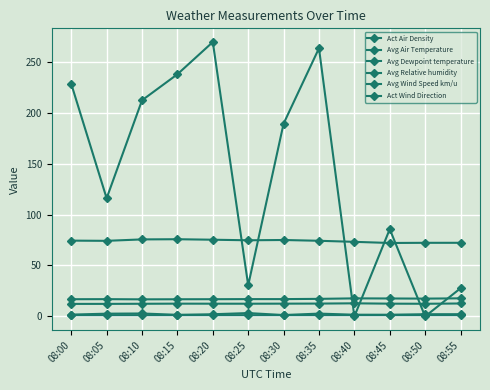

Which has a higher value, 08:05 or 08:20?

08:05